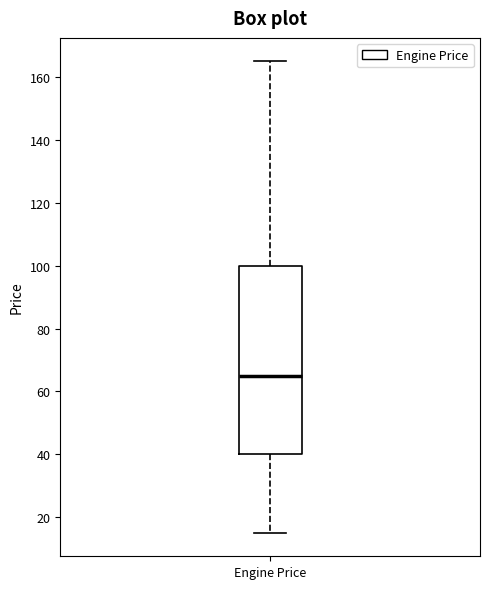

Transcribe this box plot: give where the median line is, the range the box spans, and where the two whiskers end, as read against the y-axis. The values are not printed on the chart, so give them approximately, as read against the axis.

median 66, box 40 to 100, whiskers 16 to 166